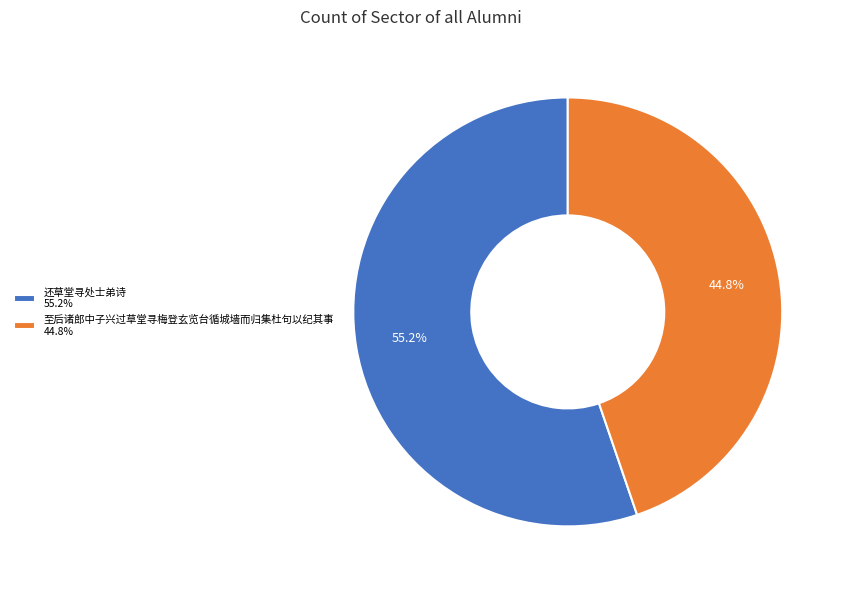

Which slice represents more than half of the pie?

还草堂寻处士弟诗